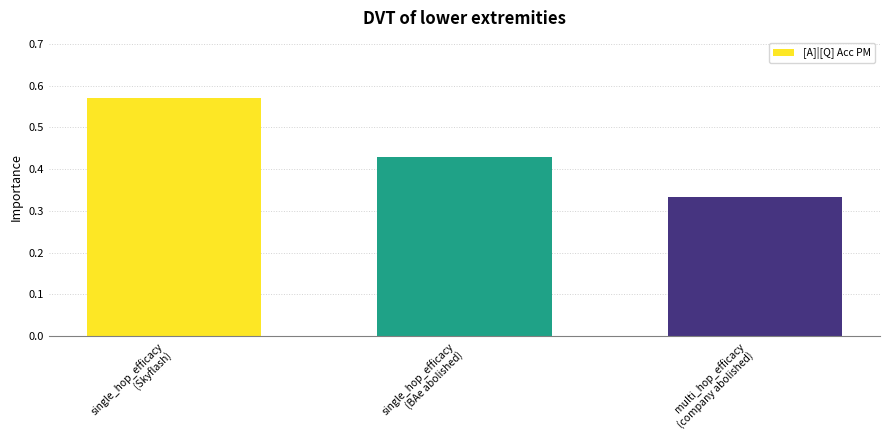

Which category has the lowest value across all series?

multi_hop_efficacy
(company abolished)